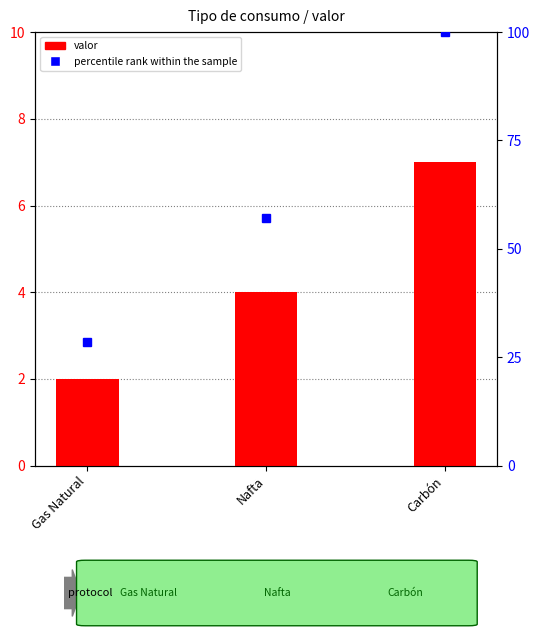

Does the chart contain stacked bars?

No